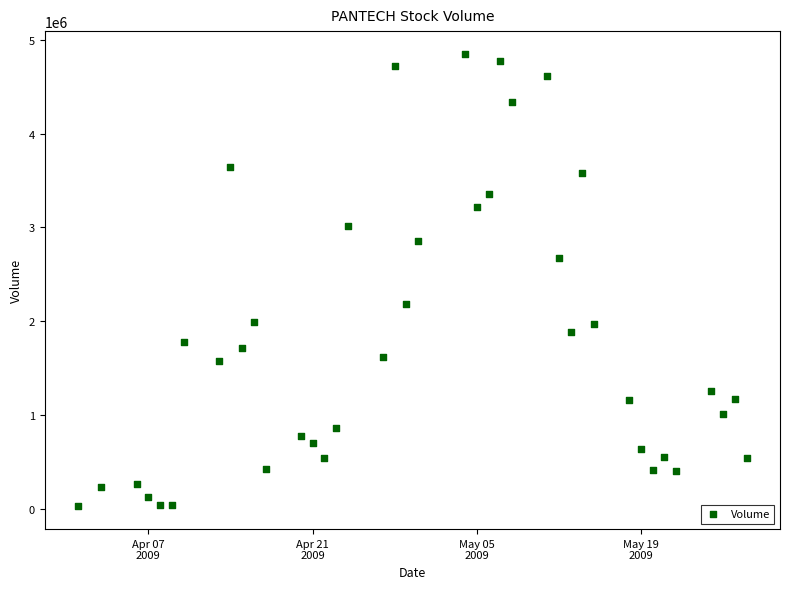

What is the range of X values (max minus min)?

57